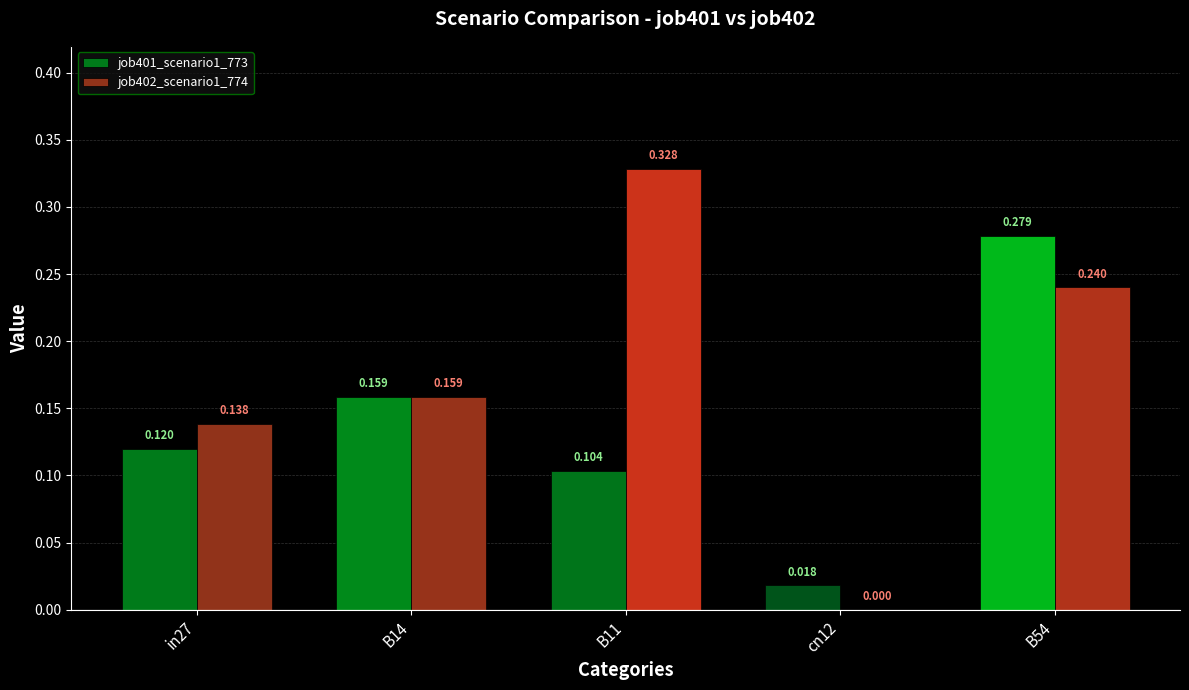

Is the value of job401_scenario1_773 at cn12 greater than the value of job402_scenario1_774 at cn12?

Yes